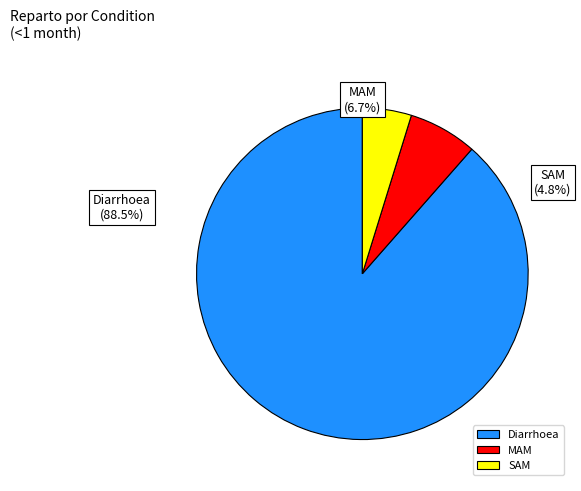

Which category has the biggest portion of the pie?

Diarrhoea